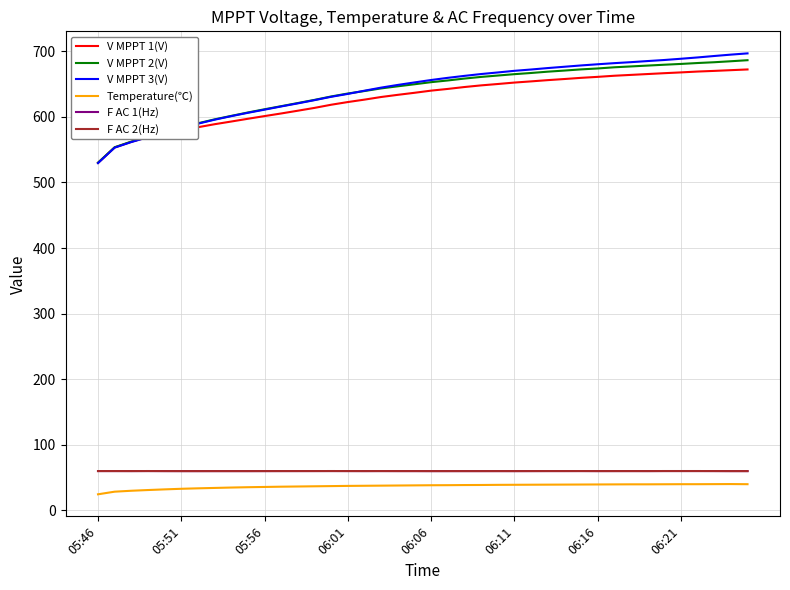

Which series has the widest spread of values?

V MPPT 3(V)